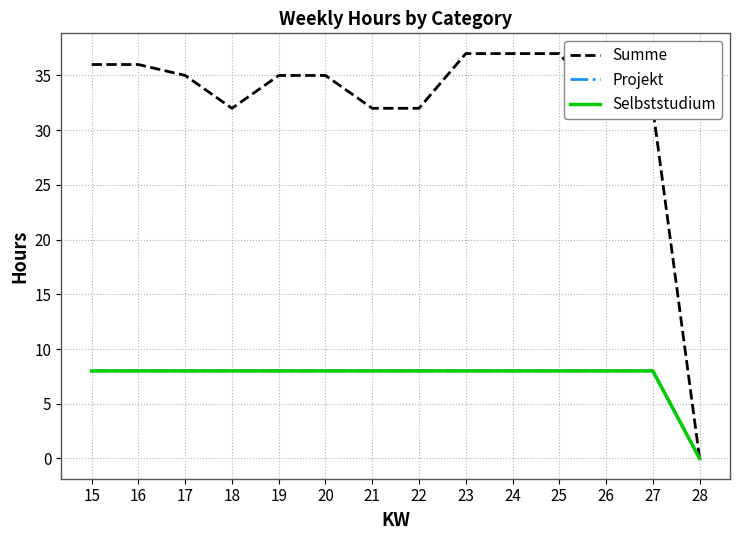

True or false: Summe and Projekt cross at least once.

False